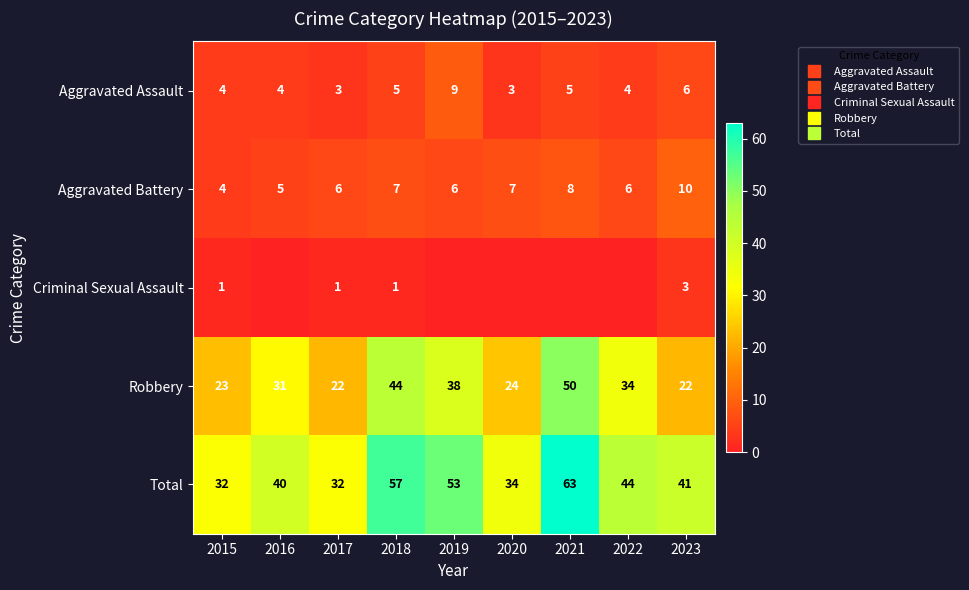

What is the lowest value of the Total series?

32